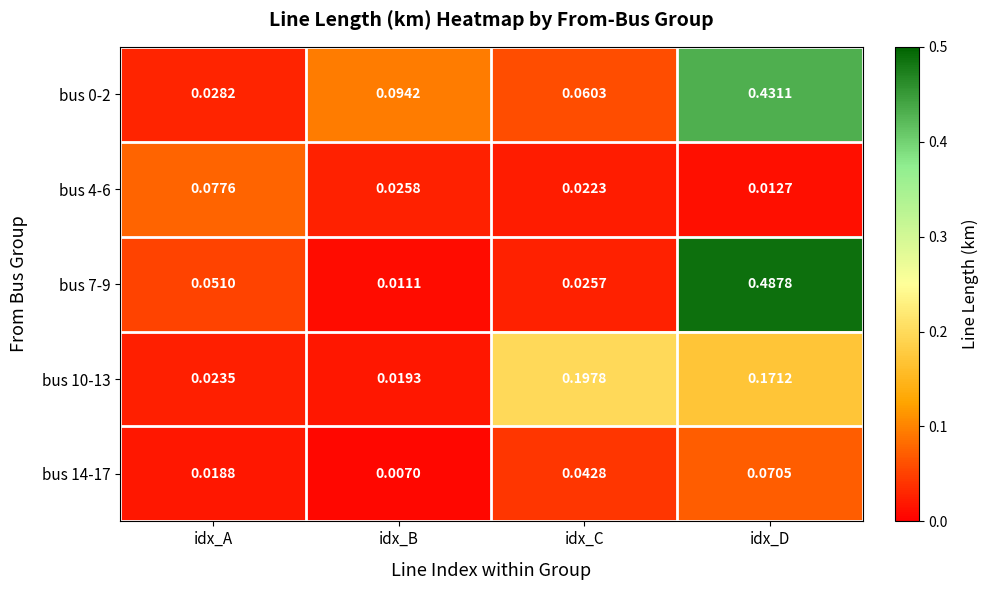

Which label corresponds to the largest value in the chart?

idx_D